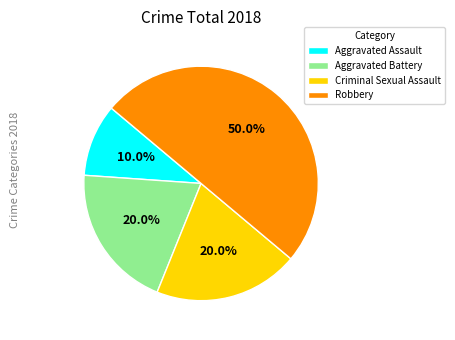

Does Aggravated Assault account for over 50% of the chart?

No